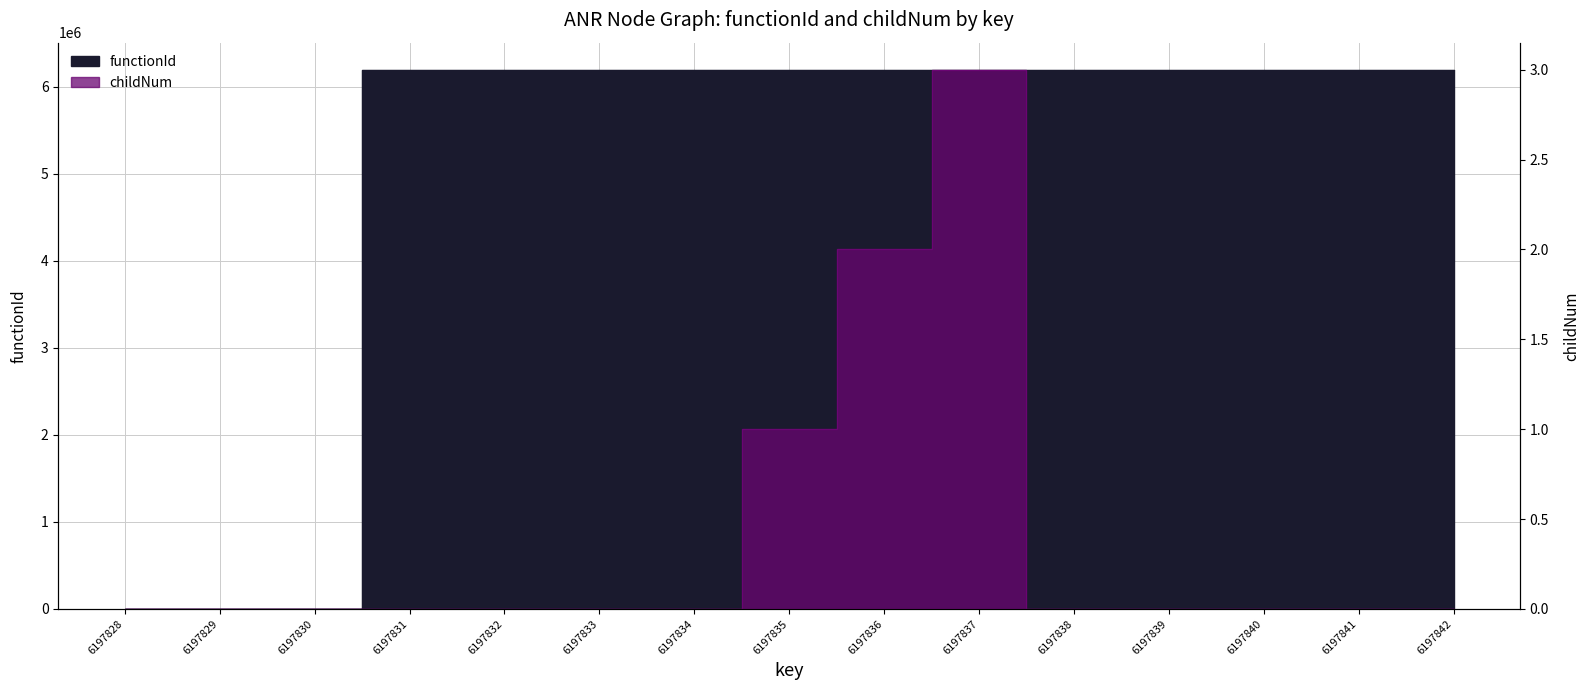

Reading left to right, extract all data points from this chart.

functionId: 0	0	0	6197829	6197829	6197829	6197829	6197829	6197829	6197829	6197829	6197829	6197829	6197829	6197829
childNum: 0	0	0	0	0	0	0	1	2	3	0	0	0	0	0